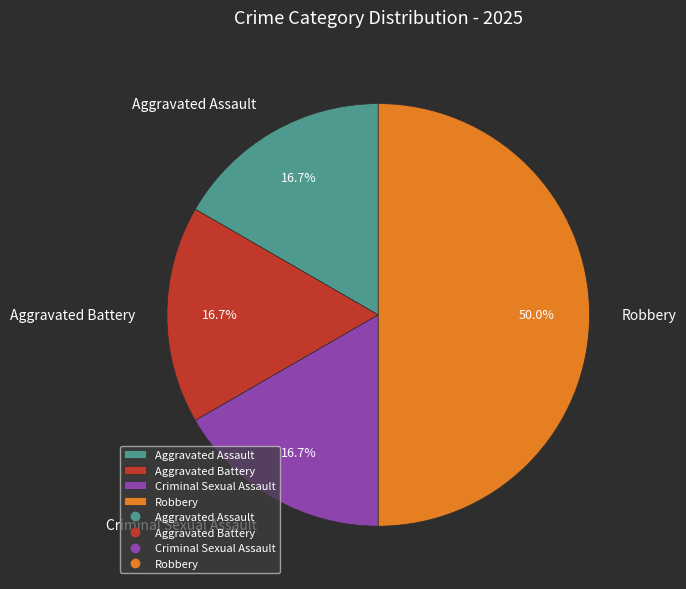

How much of the chart is everything except Criminal Sexual Assault?

83.3%